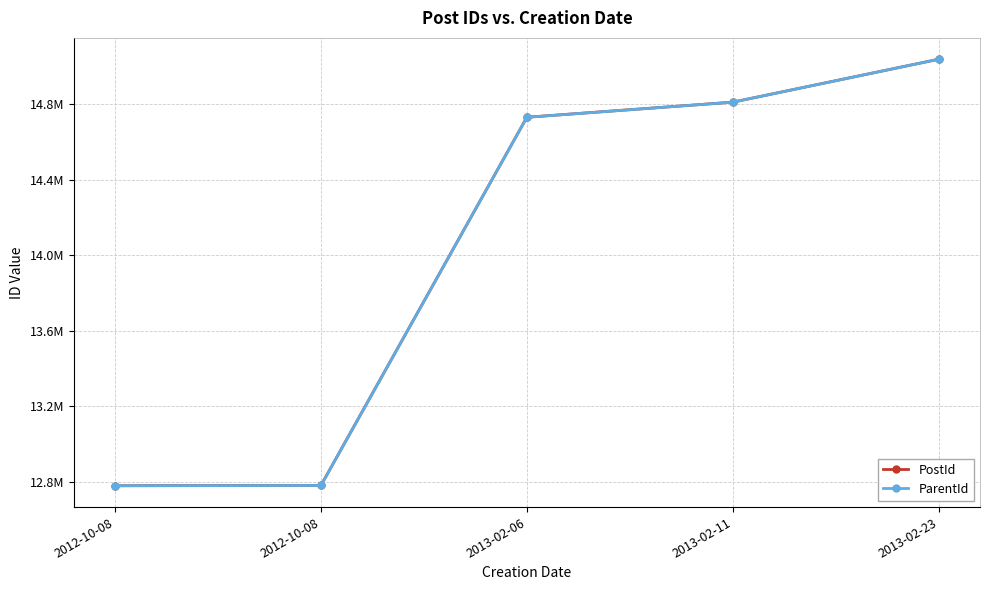

Does the chart have visible grid lines?

Yes